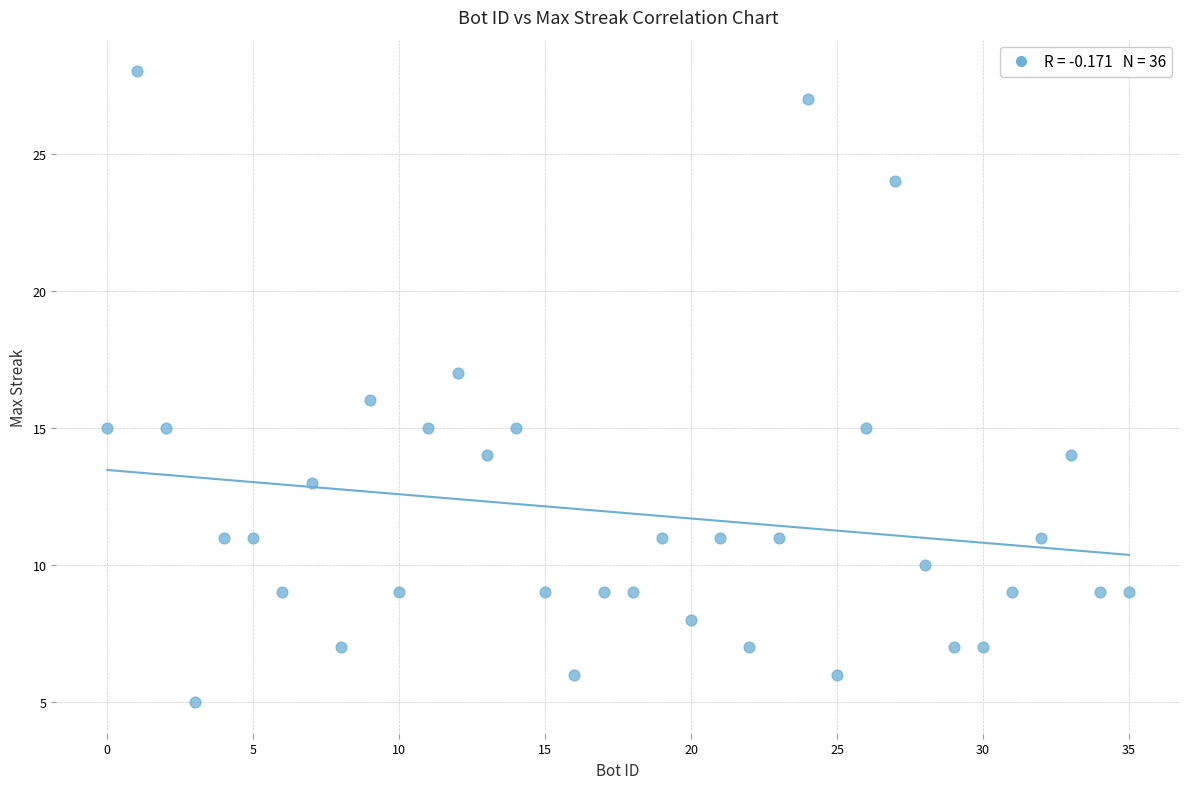

What is the range of Y values (max minus min)?

23